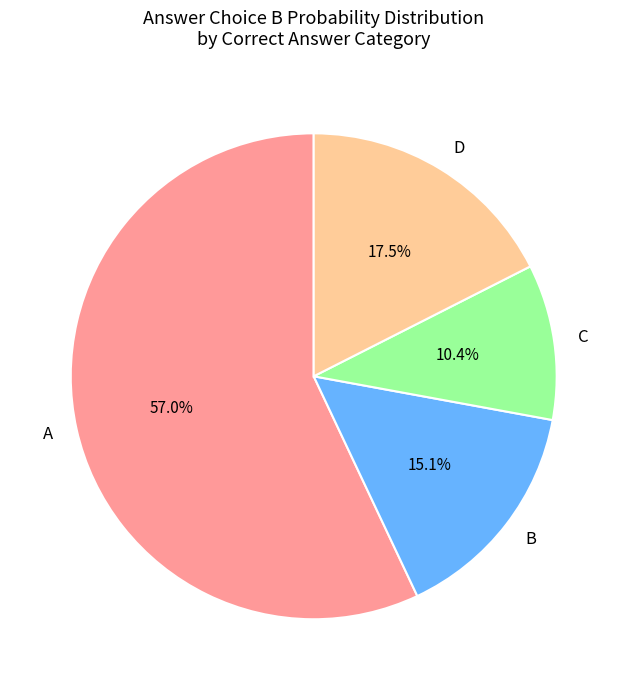

Rank the categories by value from lowest to highest.

C, B, D, A